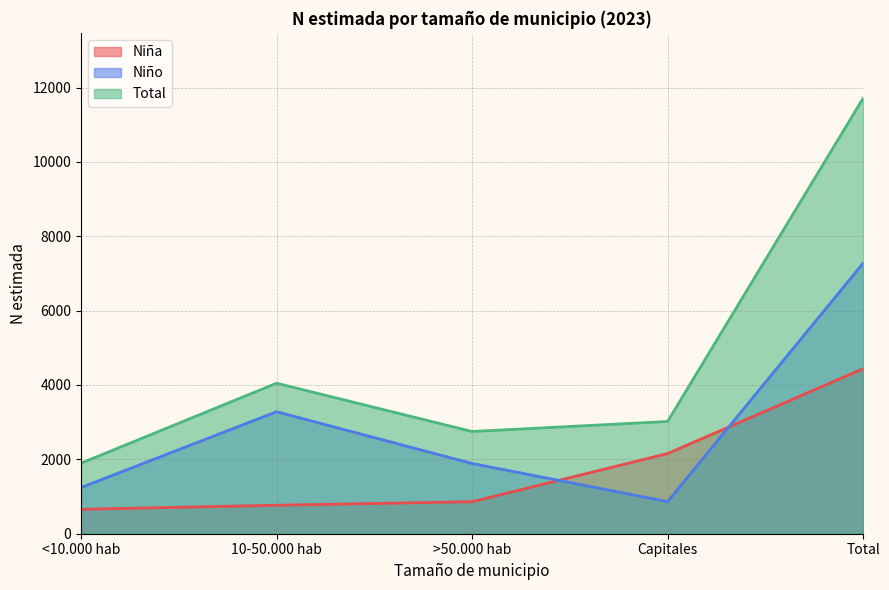

Reading left to right, transcribe all the data shown in this chart.

Niña: <10.000 hab=656	10-50.000 hab=766	>50.000 hab=860	Capitales=2156	Total=4437
Niño: <10.000 hab=1242	10-50.000 hab=3281	>50.000 hab=1889	Capitales=863	Total=7276
Total: <10.000 hab=1897	10-50.000 hab=4048	>50.000 hab=2749	Capitales=3019	Total=11713